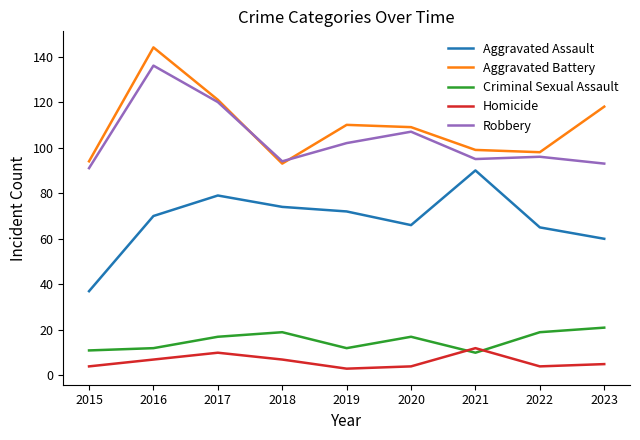

At which category is the sum across all series the highest?

2016